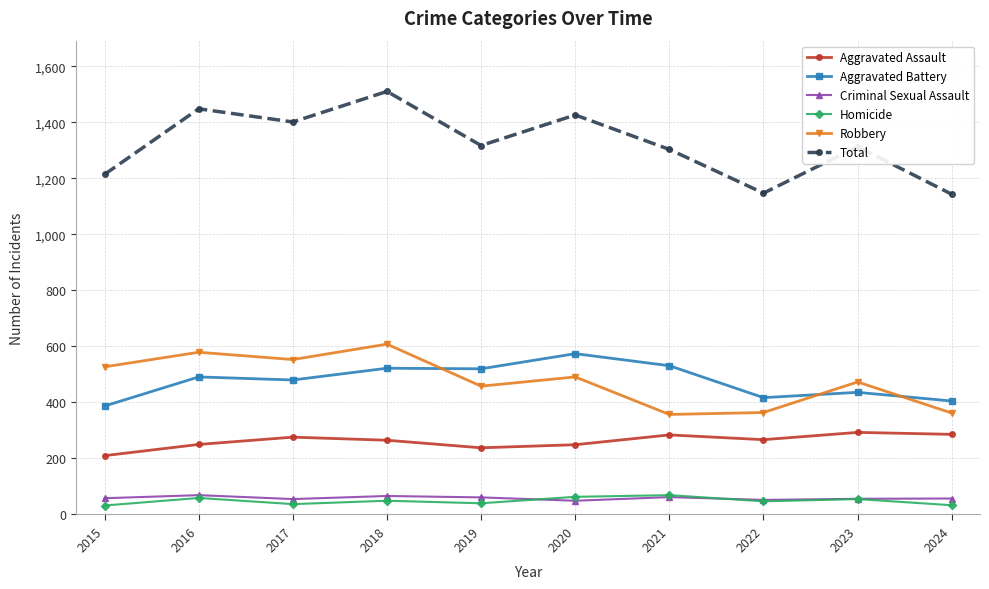

Which series has the largest total across all categories?

Total